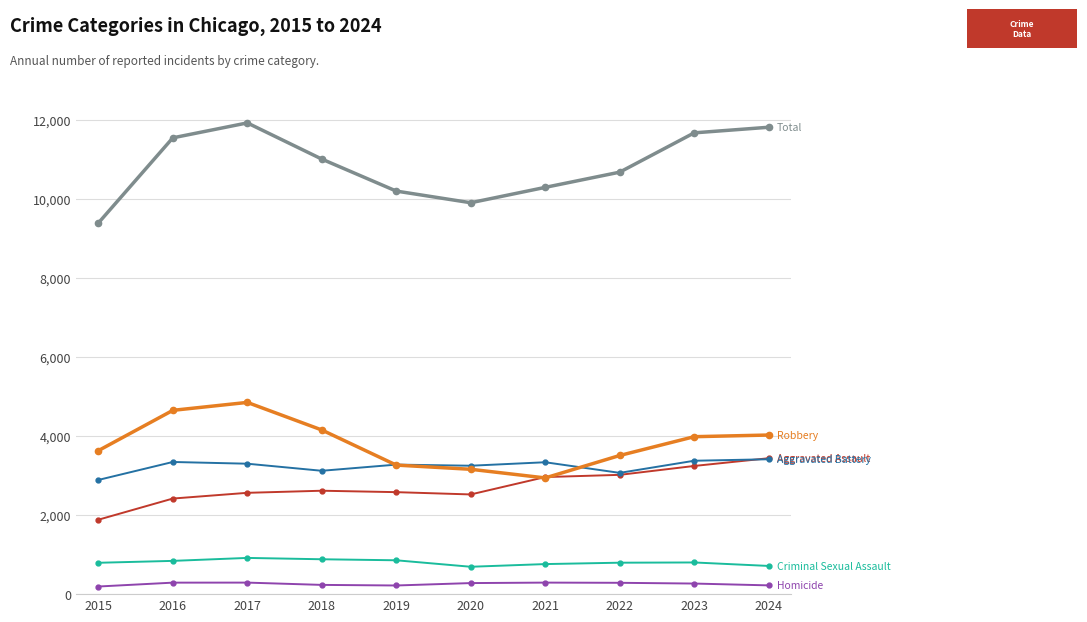

What is the total value across all series at 2015?

18790